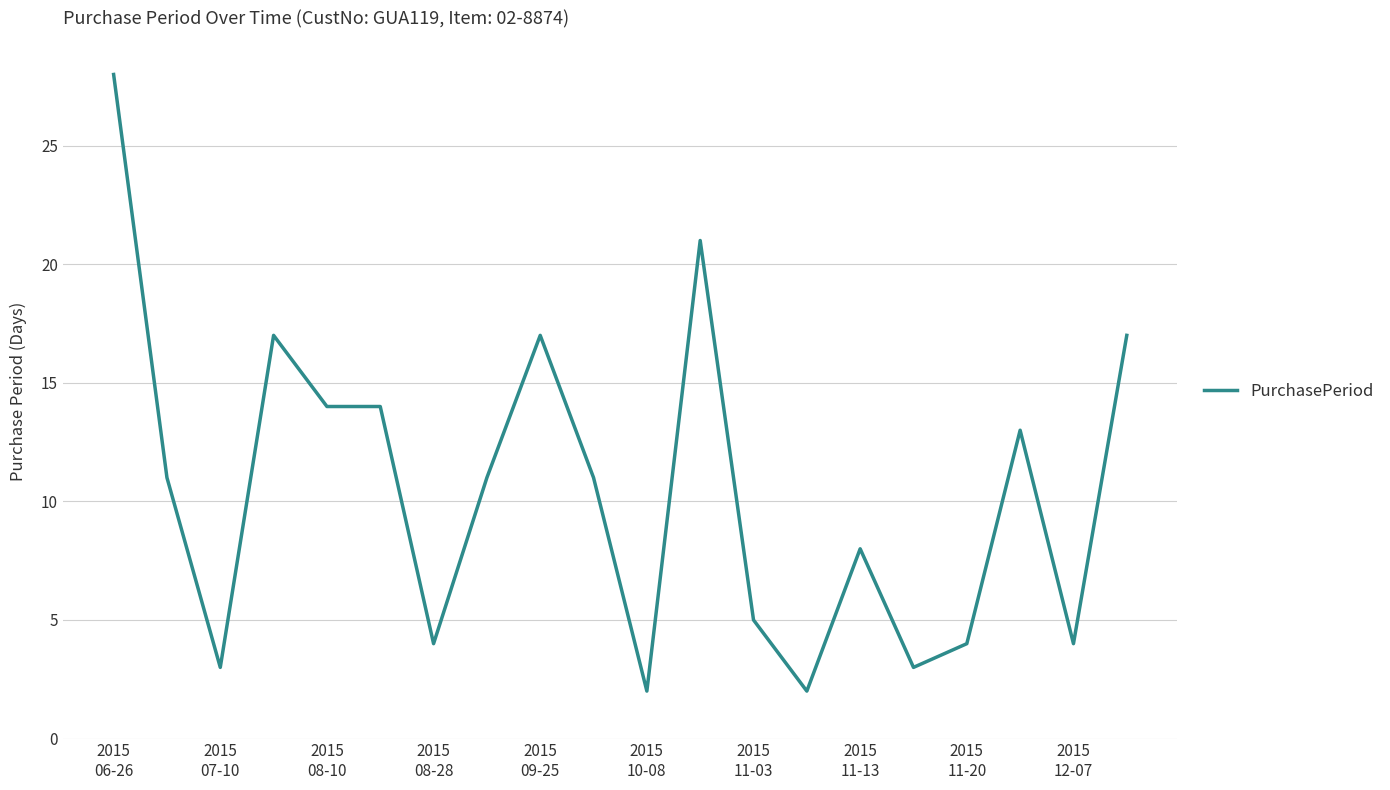

What is the maximum value shown in the chart?

28